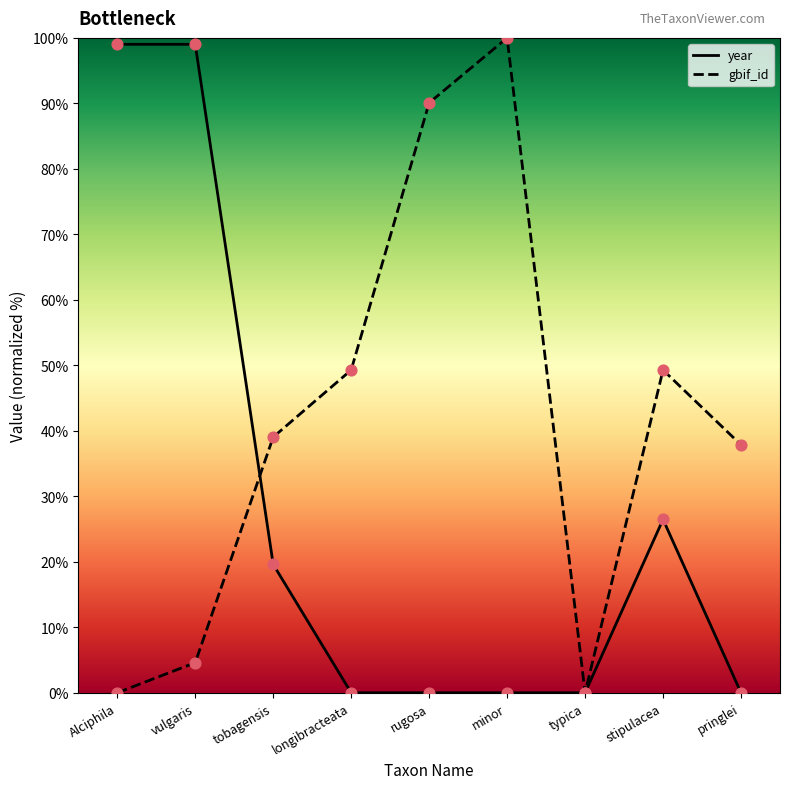

Which series contains the highest Y value?

gbif_id